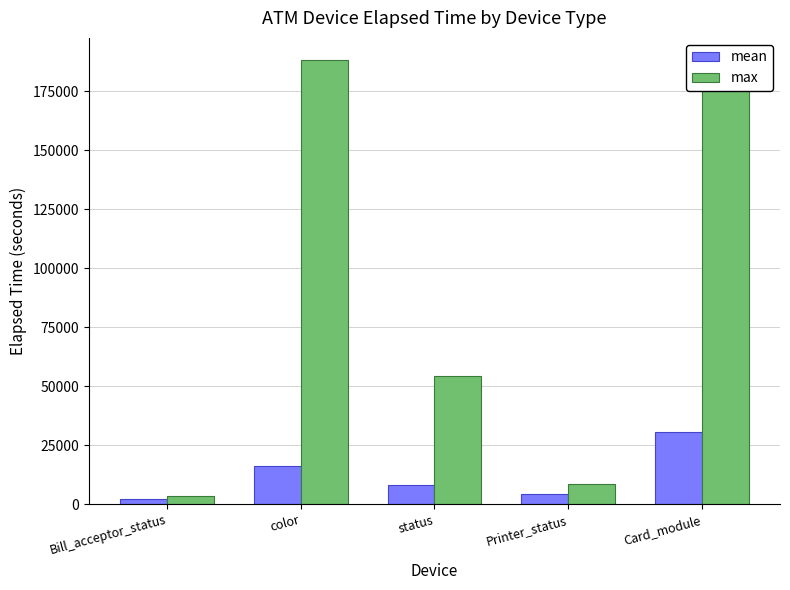

The max series shows 4901 at Bill_acceptor_status. True or false?

False